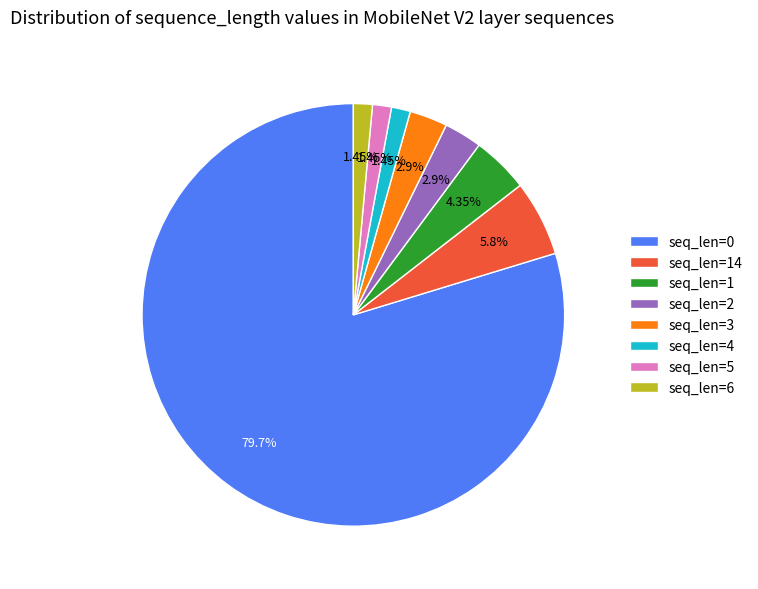

Is there any slice that represents more than half of the pie?

Yes